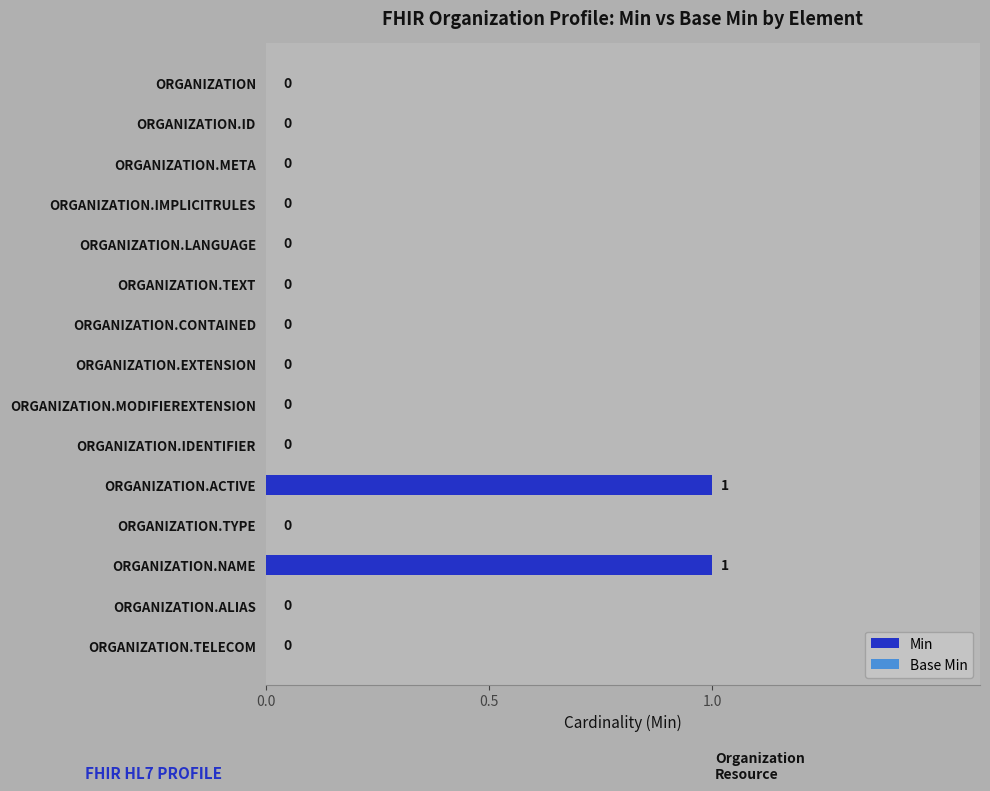

Between ORGANIZATION.EXTENSION and ORGANIZATION.ACTIVE, which is larger?

ORGANIZATION.ACTIVE